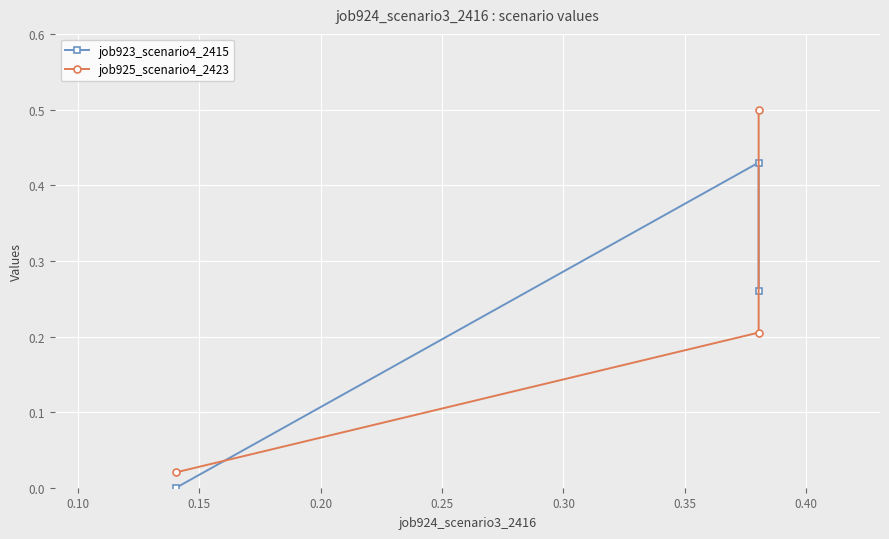

Is the value of job923_scenario4_2415 at 0.05 greater than the value of job925_scenario4_2423 at 0.05?

No